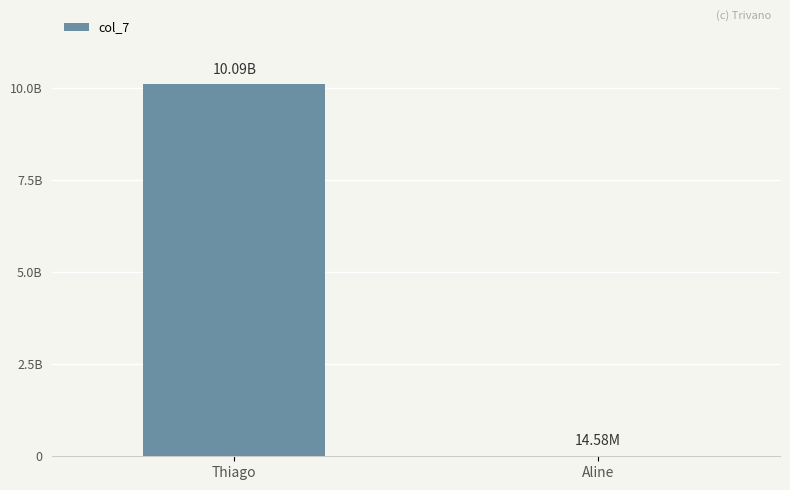

Reading left to right, what are all the values shown in this chart?

10091245796	14578963